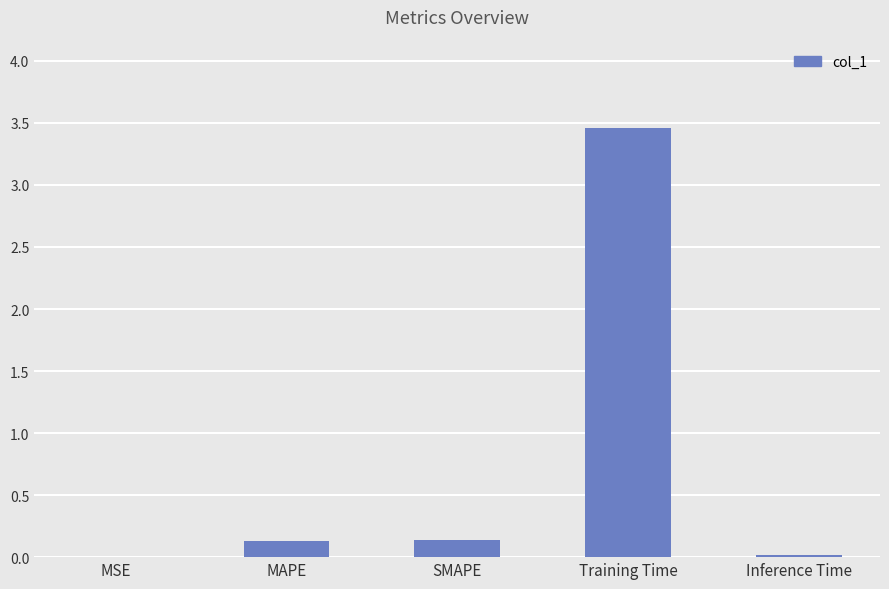

What is the difference between the values at SMAPE and MSE?

0.1